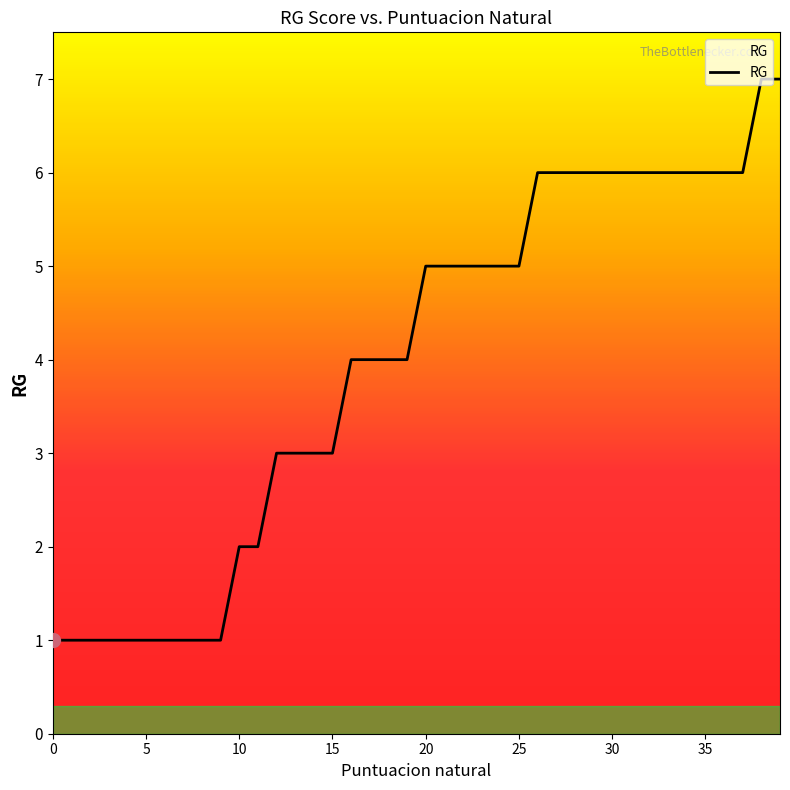

What is the difference between the maximum and minimum values?

6